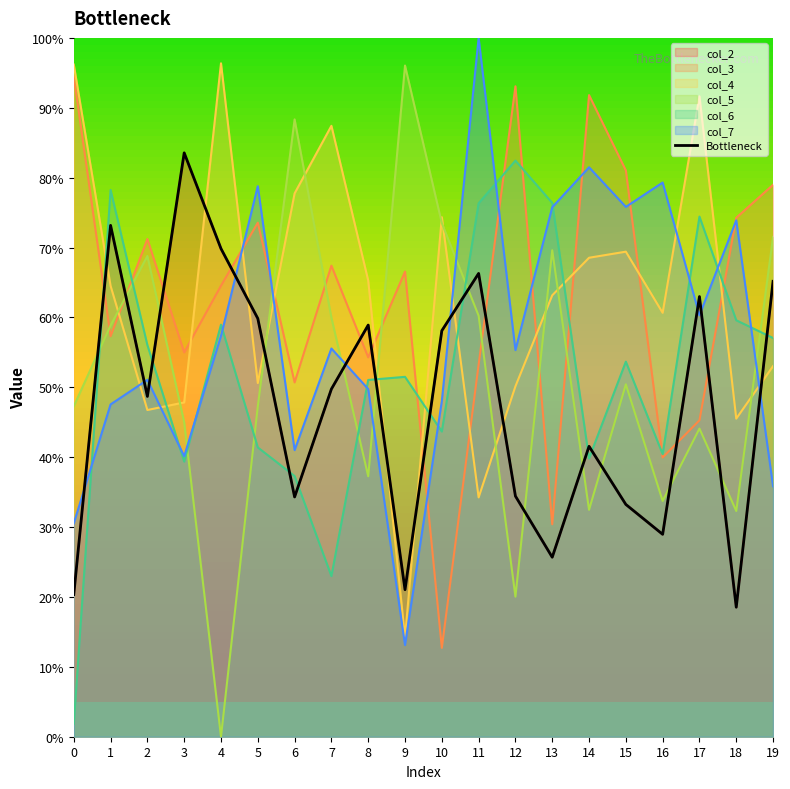

List the labels in order of value, largest first.

3, 1, 4, 11, 19, 17, 5, 8, 10, 7, 2, 14, 12, 6, 15, 16, 13, 9, 0, 18